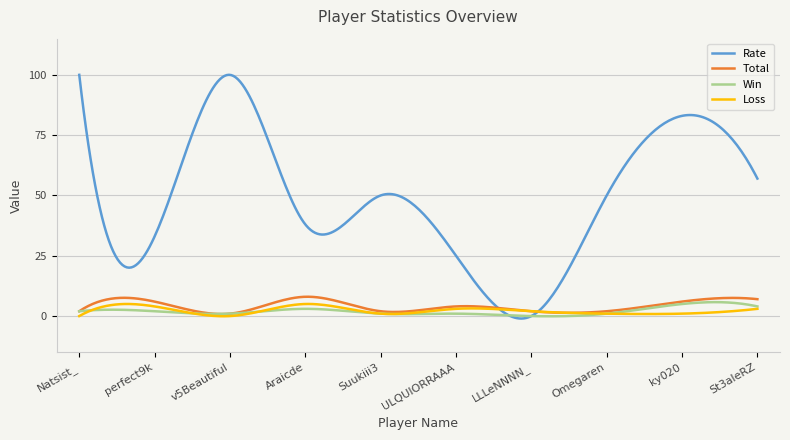

Which series has the widest spread of values?

Rate